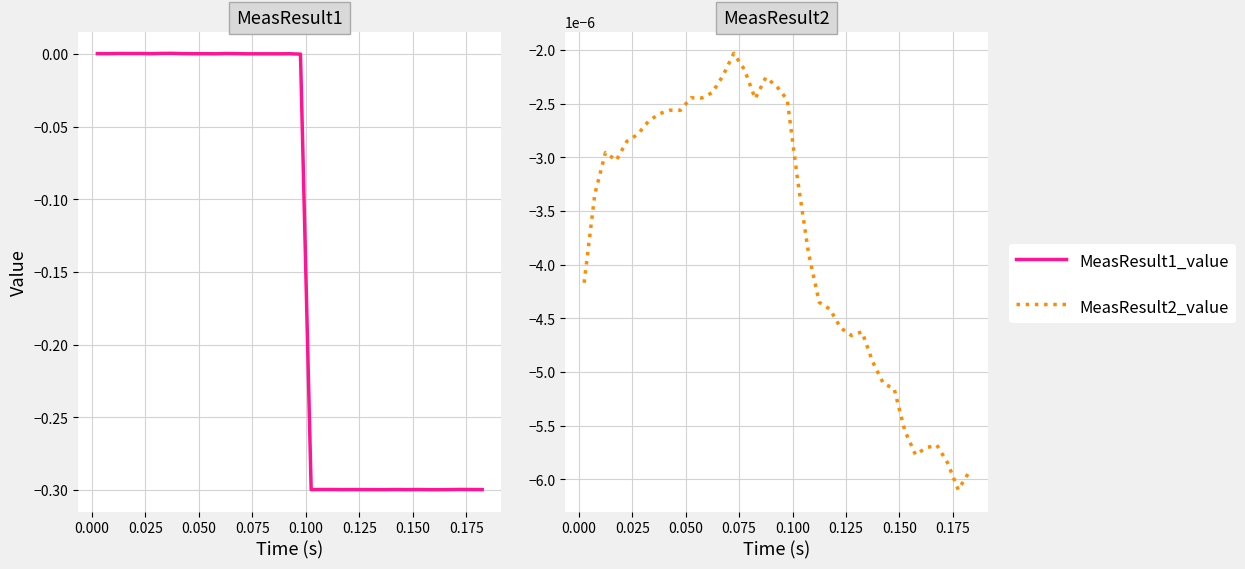

Reading left to right, extract all data points from this chart.

MeasResult1_value: 0.0	0.0	0.0	0.0	0.0	0.0	0.0	0.0	0.0	0.0	0.0	0.0	0.0	0.0	0.0	0.0	0.0	0.0	0.0	0.0	-0.3	-0.3	-0.3	-0.3	-0.3	-0.3	-0.3	-0.3	-0.3	-0.3	-0.3	-0.3	-0.3	-0.3	-0.3	-0.3	-0.3
MeasResult2_value: -0.0	-0.0	-0.0	-0.0	-0.0	-0.0	-0.0	-0.0	-0.0	-0.0	-0.0	-0.0	-0.0	-0.0	-0.0	-0.0	-0.0	-0.0	-0.0	-0.0	-0.0	-0.0	-0.0	-0.0	-0.0	-0.0	-0.0	-0.0	-0.0	-0.0	-0.0	-0.0	-0.0	-0.0	-0.0	-0.0	-0.0